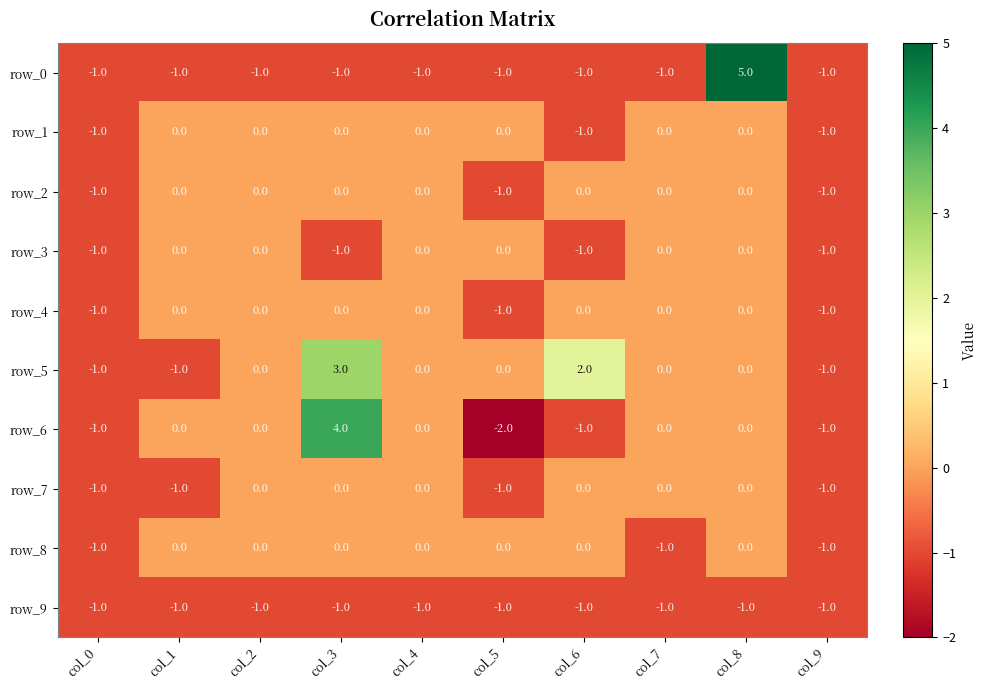

Count the row_1 values in the range -1 to 0.

10